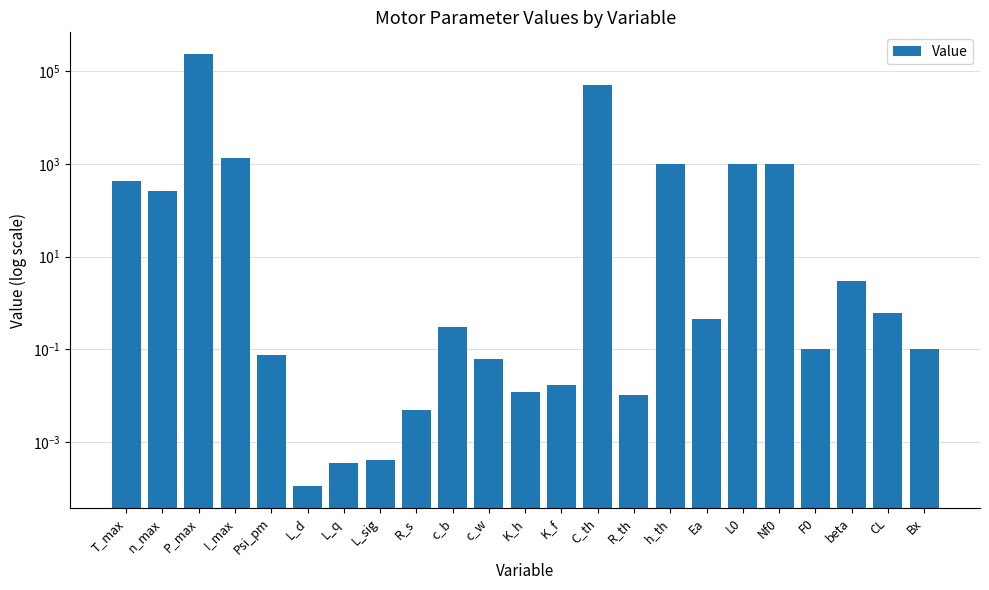

Reading left to right, what are all the values shown in this chart?

T_max=420.0	n_max=267.0	P_max=239000.0	I_max=1373.0	Psi_pm=0.1	L_d=0.0	L_q=0.0	L_sig=0.0	R_s=0.0	c_b=0.3	c_w=0.1	K_h=0.0	K_f=0.0	C_th=50000.0	R_th=0.0	h_th=1000.0	Ea=0.5	L0=1000.0	Nf0=1000.0	F0=0.1	beta=3.0	CL=0.6	Bx=0.1